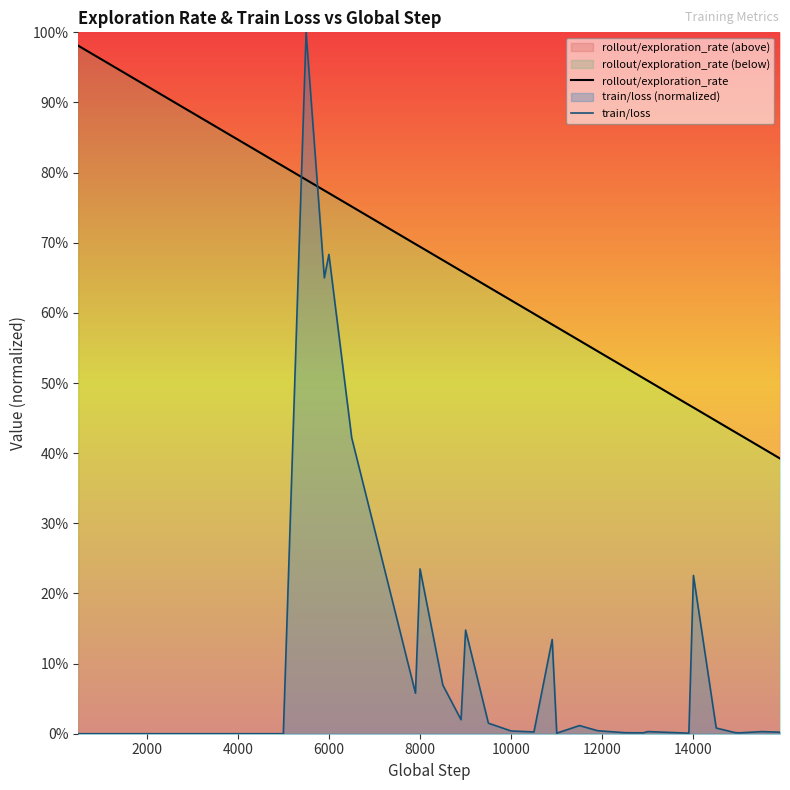

After their last crossing, which series has the higher values: rollout/exploration_rate or train/loss?

rollout/exploration_rate